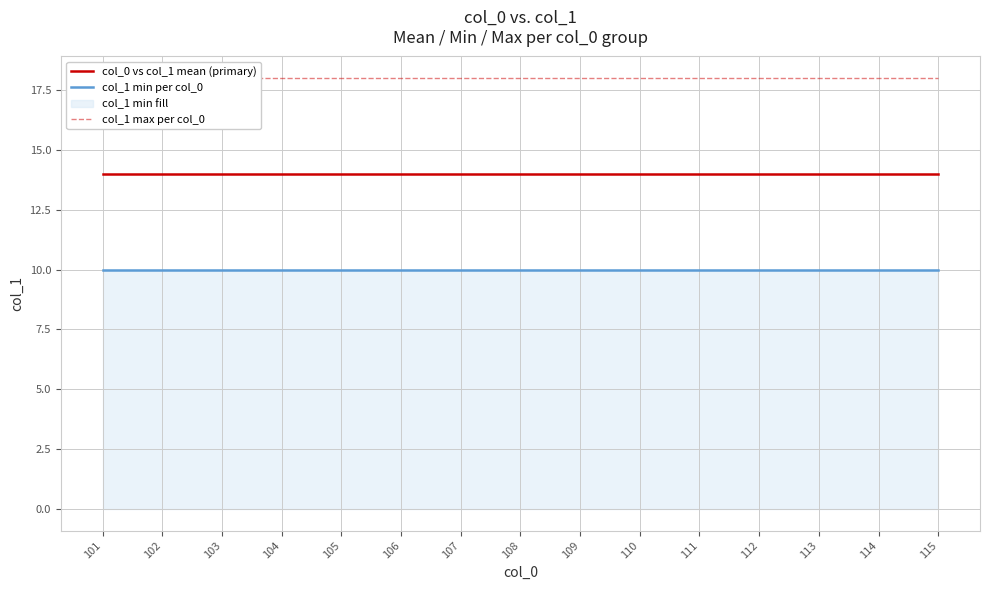

What value does the col_1 max per col_0 series have at 106?

18